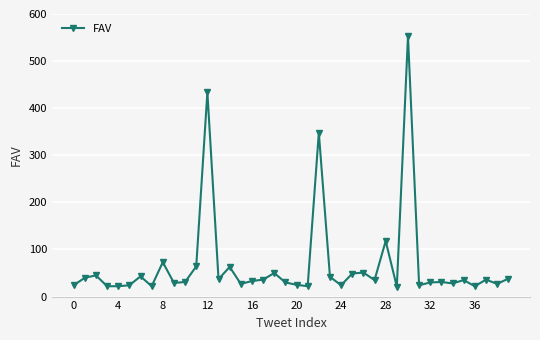

What is the average value?

68